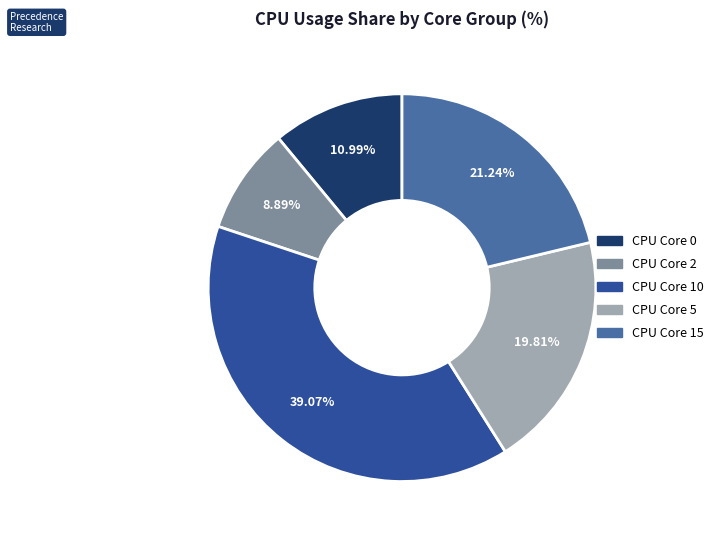

Is there any slice that represents more than half of the pie?

No